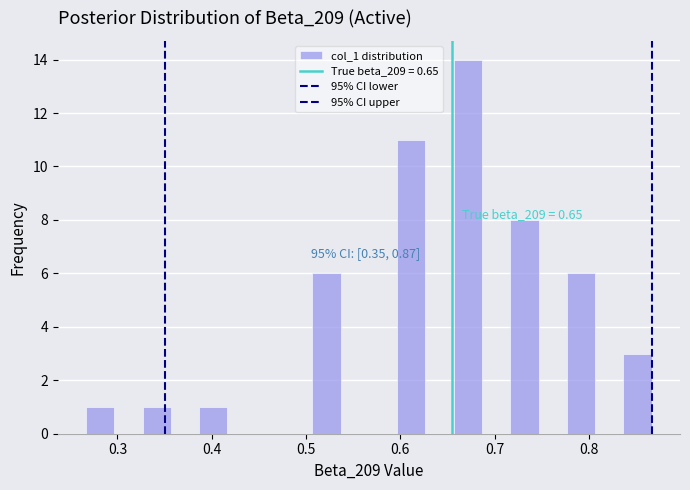

Around what value on the x-axis is the tallest bar? Give the approximate position of its centre, as read against the axis.

0.67